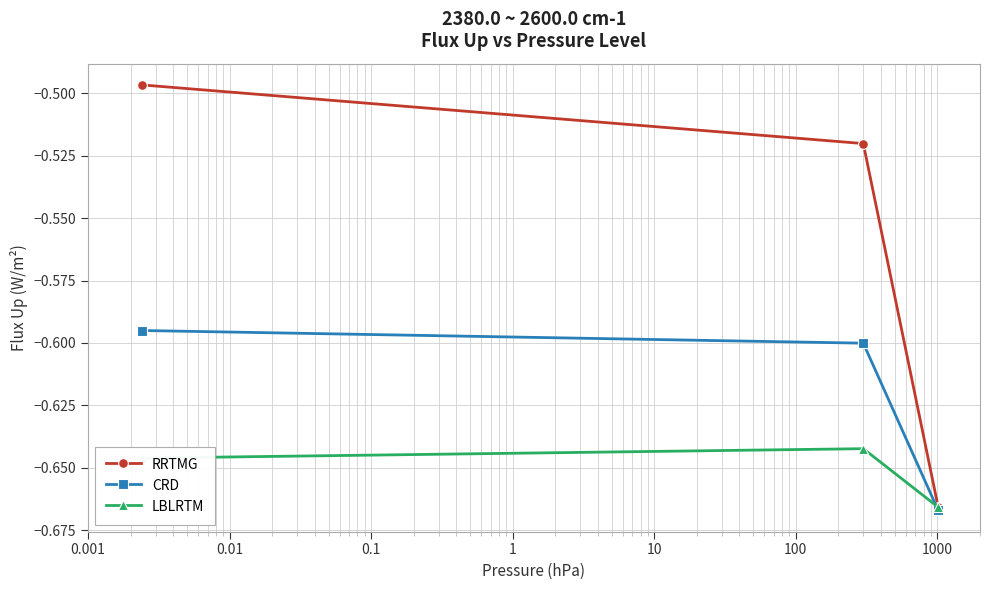

What is the difference between the second highest and minimum values in the RRTMG series?

0.1